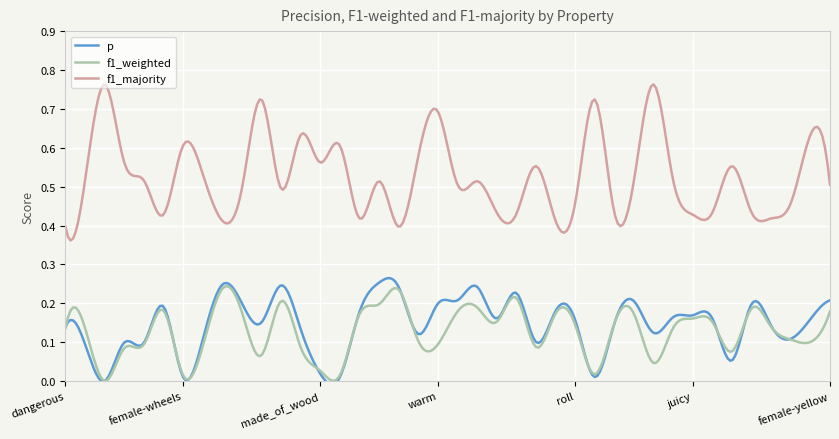

Count the number of categories in the chart.

40